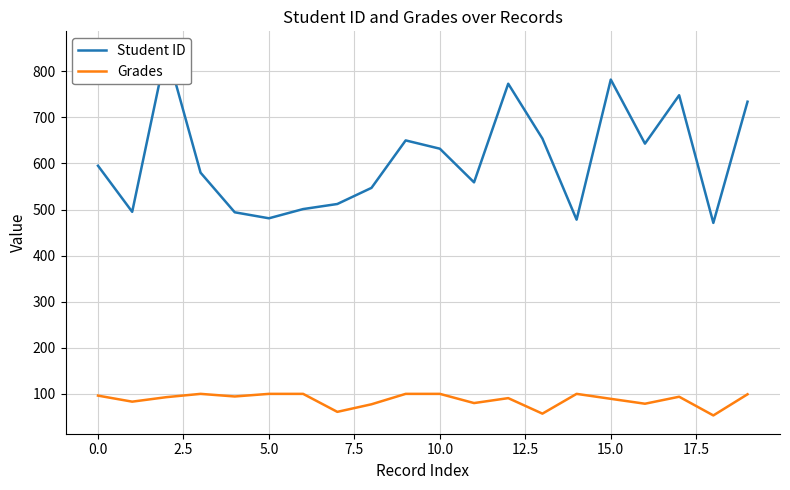

The Grades series shows 151.6 at 0.0. True or false?

False